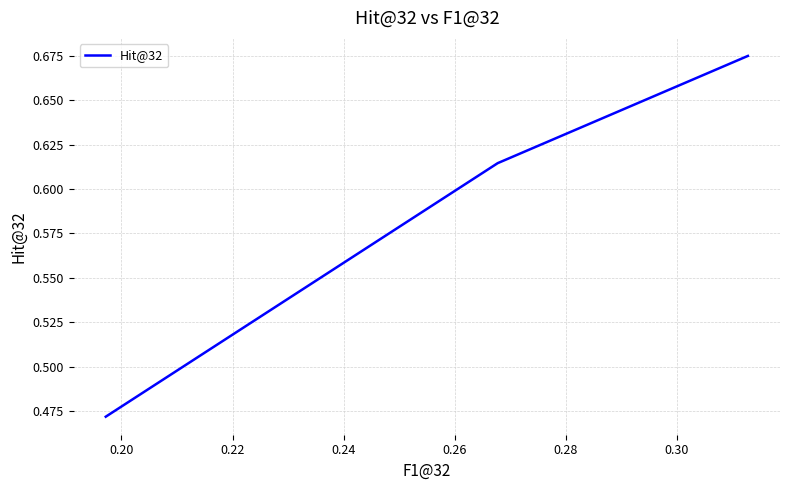

Is this an area chart (filled region under the line)?

No